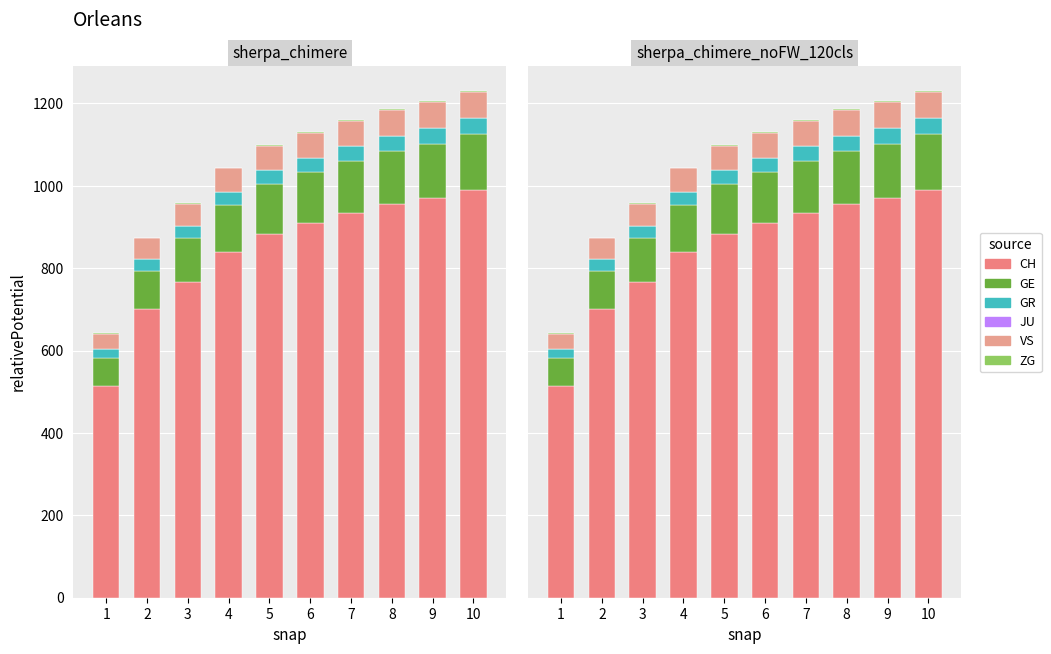

Count the number of data series in this chart.

6